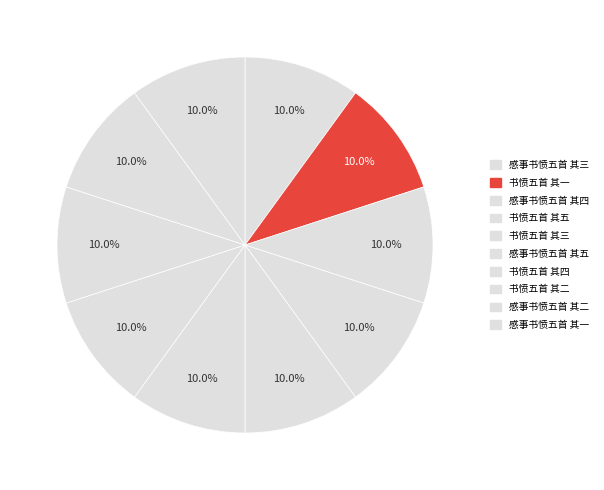

Count the number of slices in the pie.

10